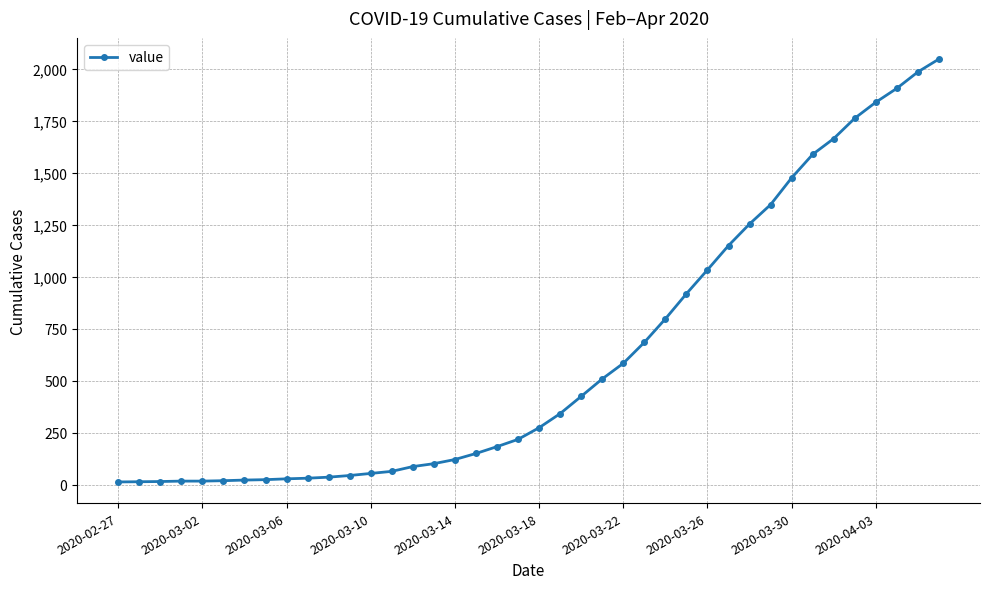

What is the difference between the second highest and second lowest values?

1973